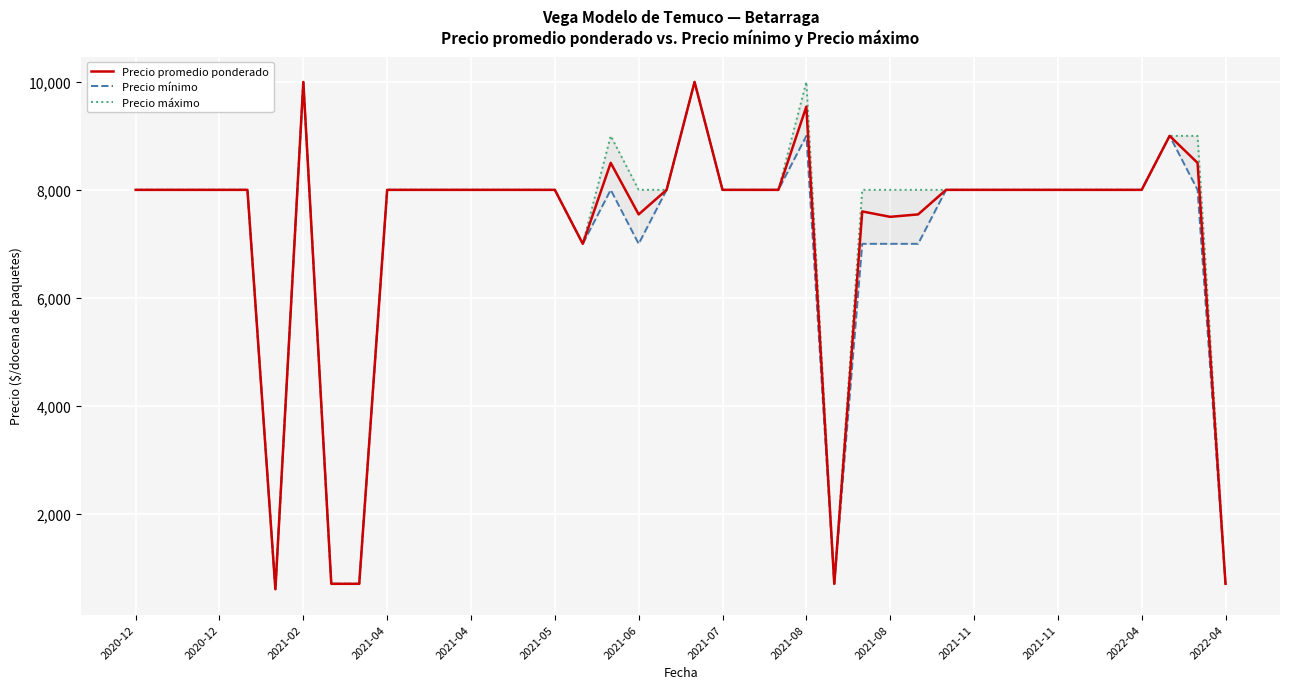

Reading left to right, extract all data points from this chart.

Precio promedio ponderado: 8000	8000	8000	8000	8000	600	10000	700	700	8000	8000	8000	8000	8000	8000	8000	7000	8500	7545	8000	10000	8000	8000	8000	9542	700	7600	7500	7545	8000	8000	8000	8000	8000	8000	8000	8000	9000	8500	700
Precio mínimo: 8000	8000	8000	8000	8000	600	10000	700	700	8000	8000	8000	8000	8000	8000	8000	7000	8000	7000	8000	10000	8000	8000	8000	9000	700	7000	7000	7000	8000	8000	8000	8000	8000	8000	8000	8000	9000	8000	700
Precio máximo: 8000	8000	8000	8000	8000	600	10000	700	700	8000	8000	8000	8000	8000	8000	8000	7000	9000	8000	8000	10000	8000	8000	8000	10000	700	8000	8000	8000	8000	8000	8000	8000	8000	8000	8000	8000	9000	9000	700